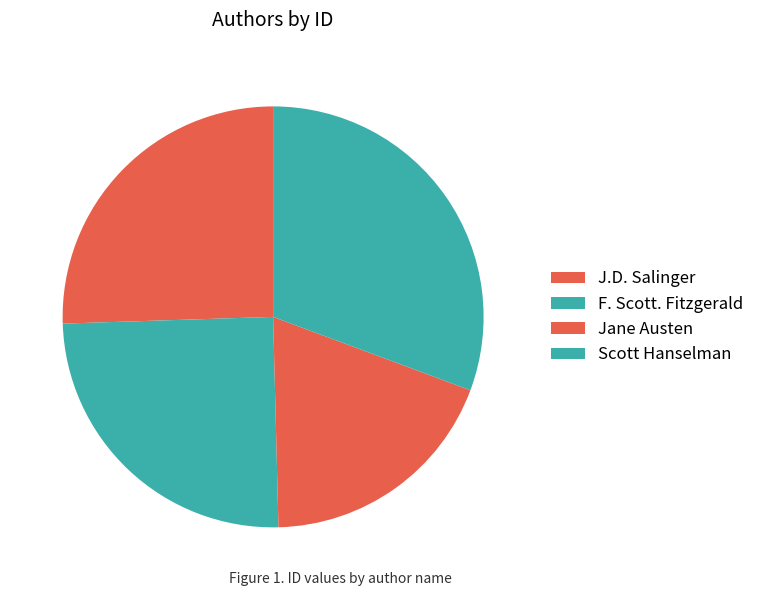

What is the smallest slice in the pie chart?

Jane Austen